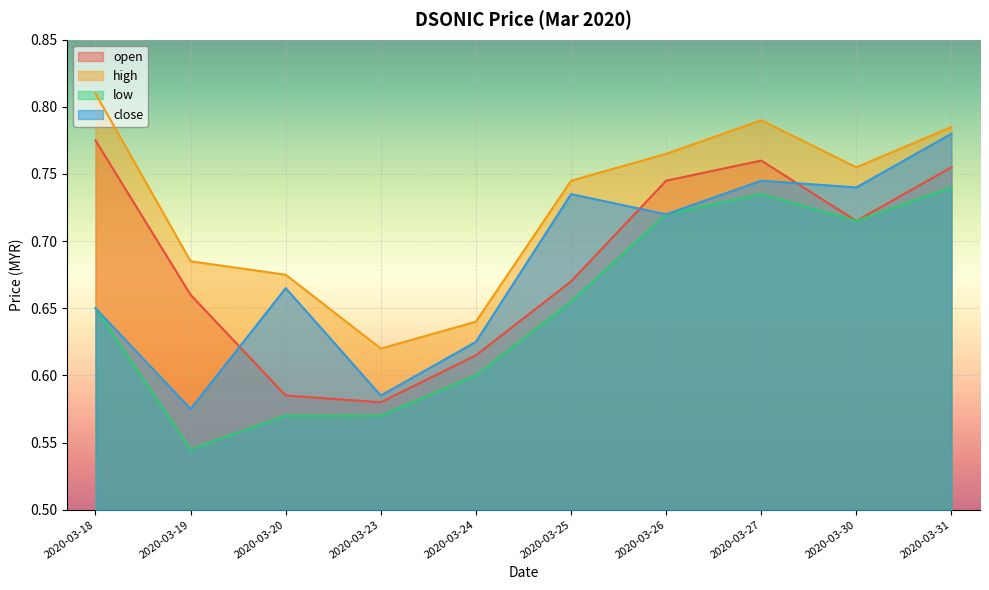

Is the value of high at 2020-03-26 greater than the value of open at 2020-03-27?

Yes